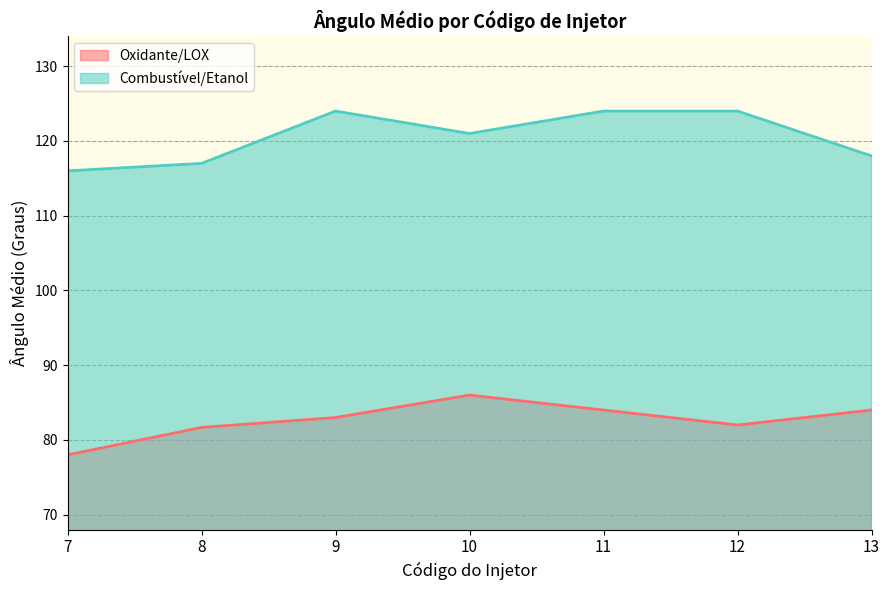

True or false: Combustível/Etanol and Oxidante/LOX intersect in this chart.

False